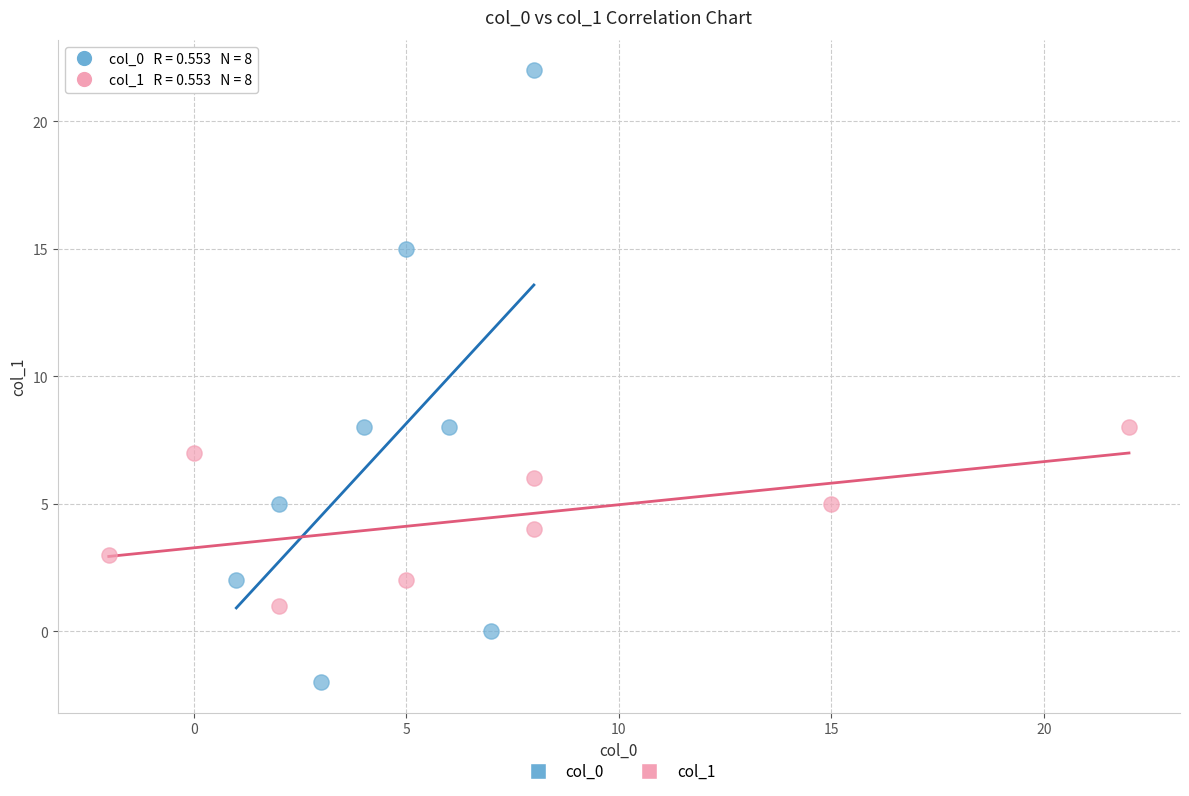

Which series contains the highest Y value?

col_0